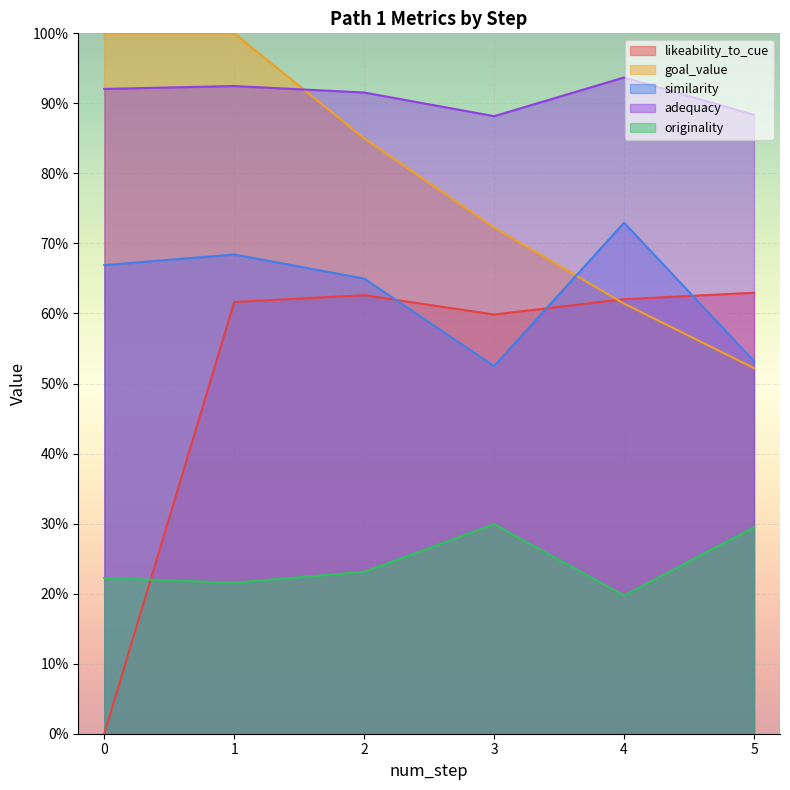

At which label is similarity closest to 0?

3